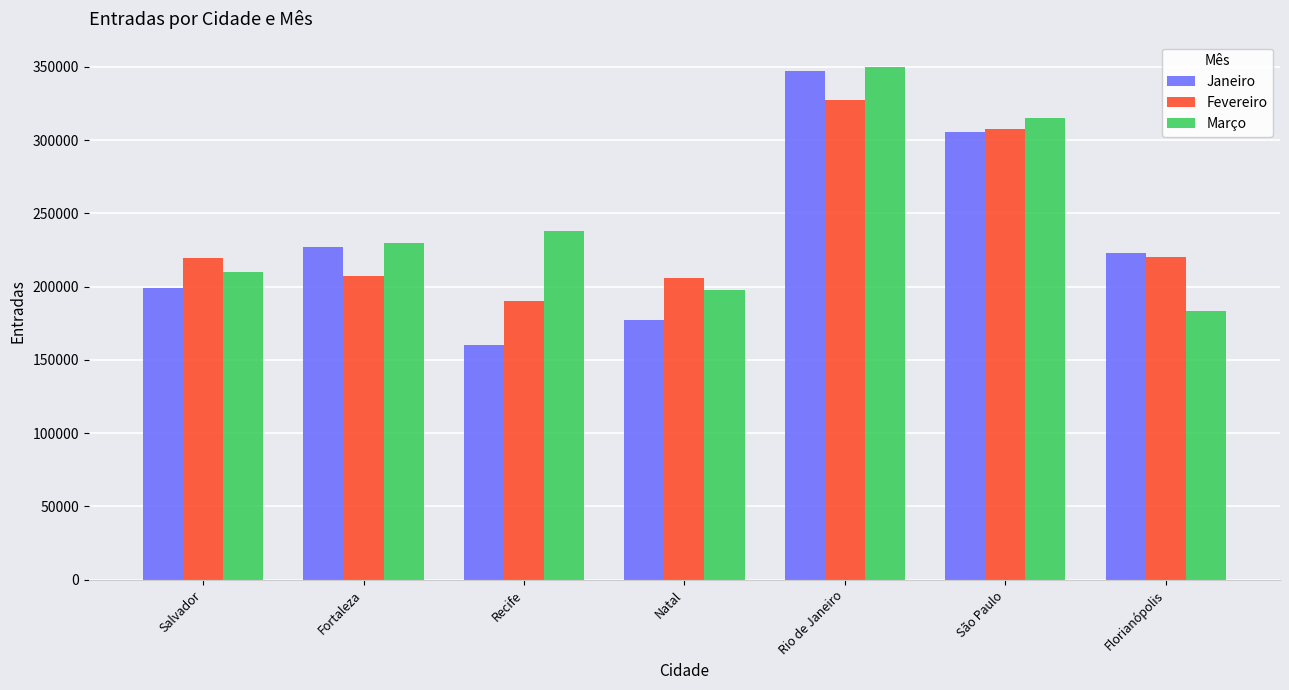

Which series changed the most between Fortaleza and São Paulo?

Fevereiro